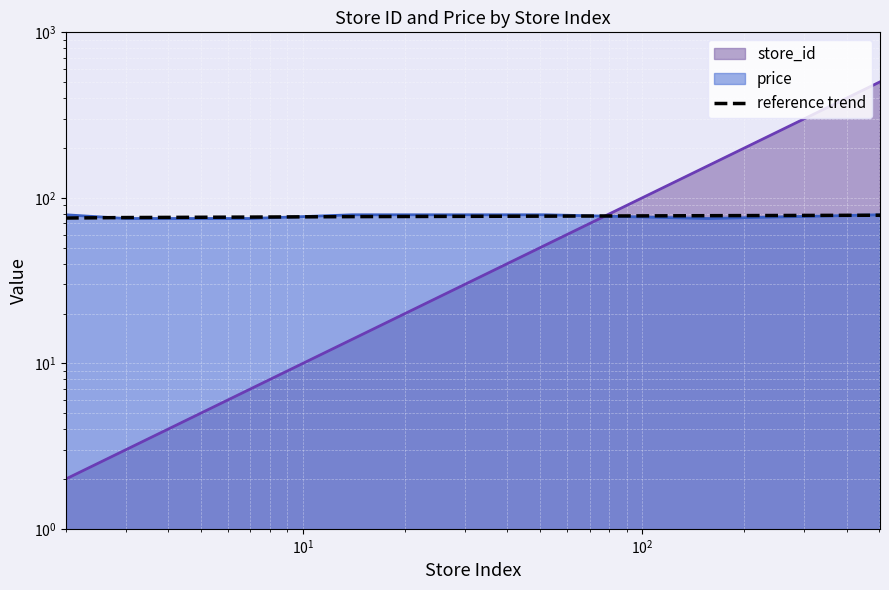

True or false: the data shows 23.9 at $\mathdefault{10^{2}}$.

False